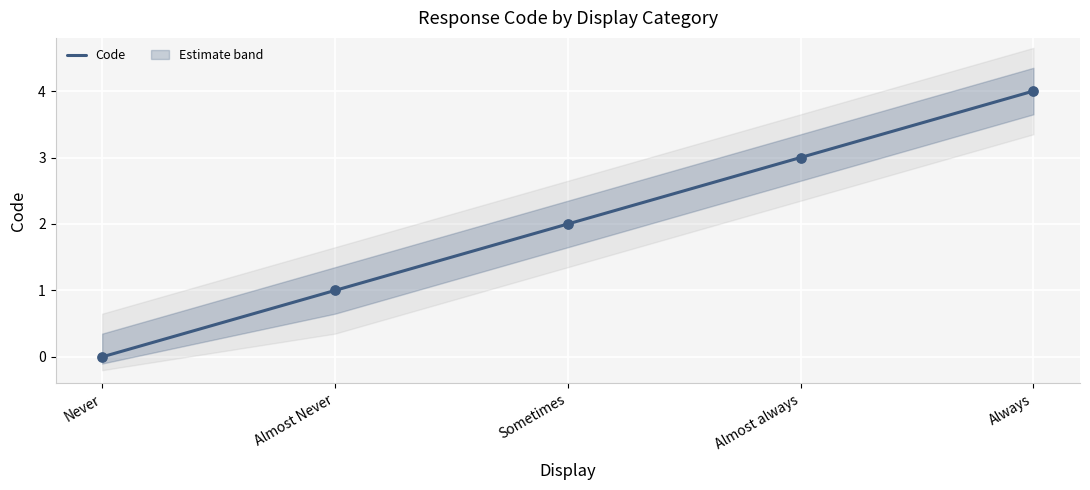

What is the change in value from Almost always to Always?

+1